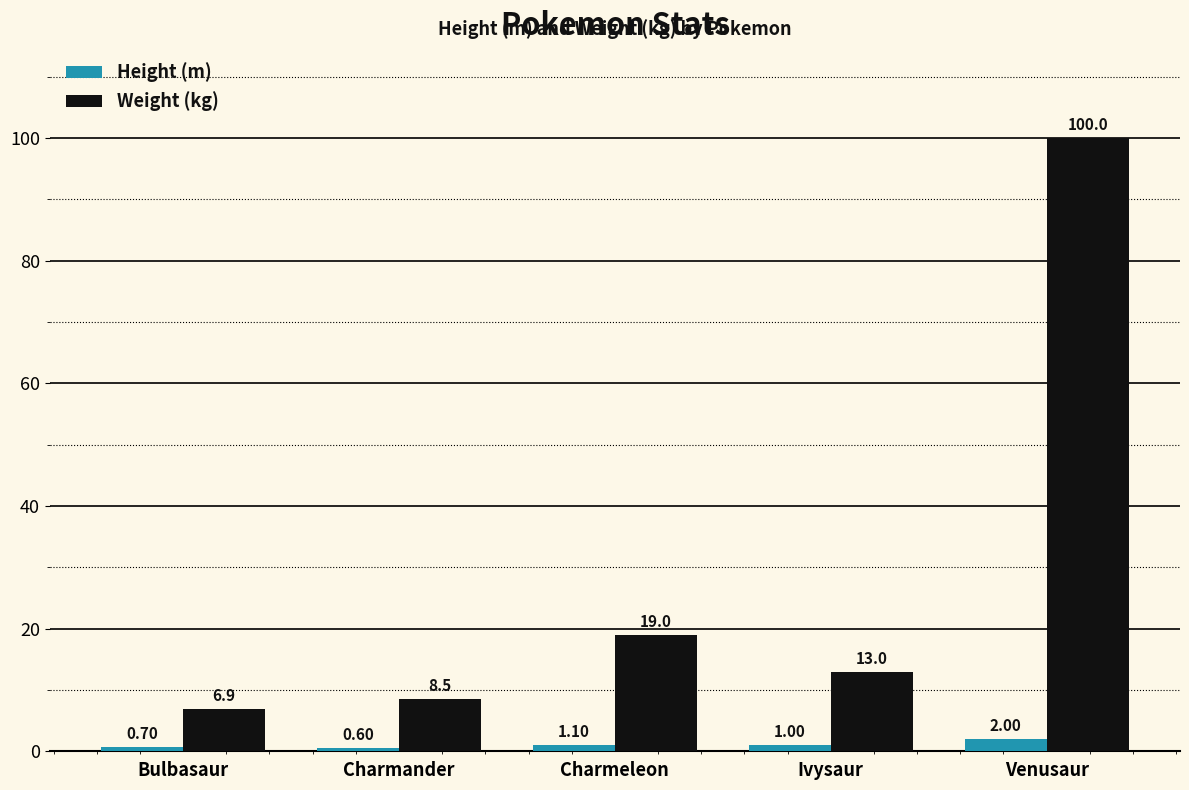

What is the total value across all series at Venusaur?

102.0